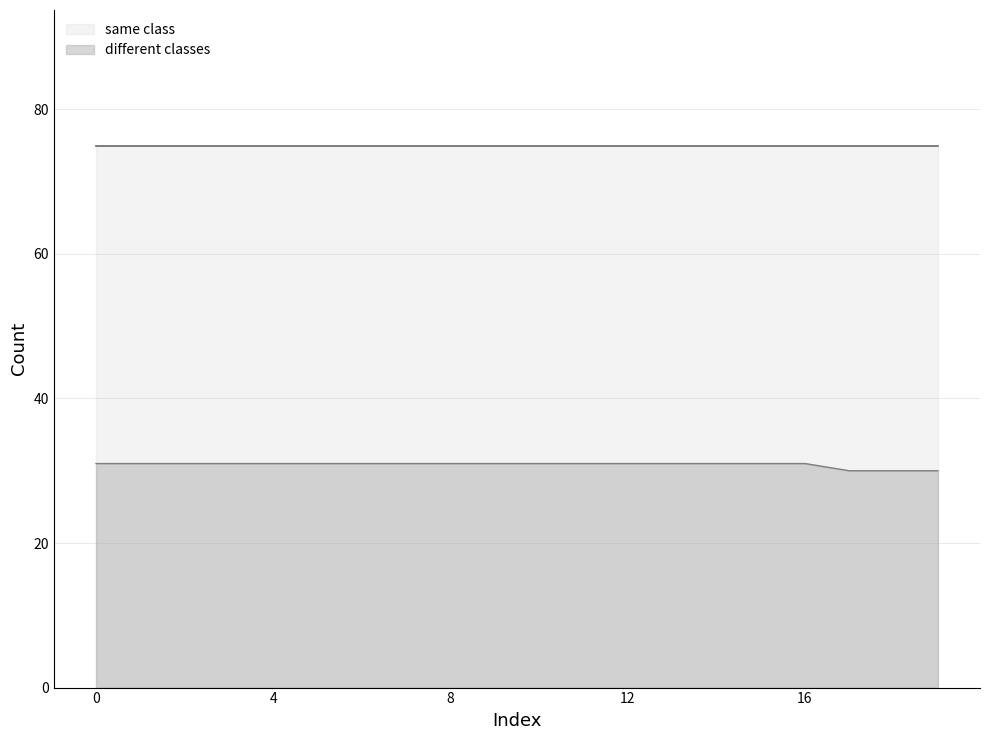

How many distinct data groups are displayed?

2